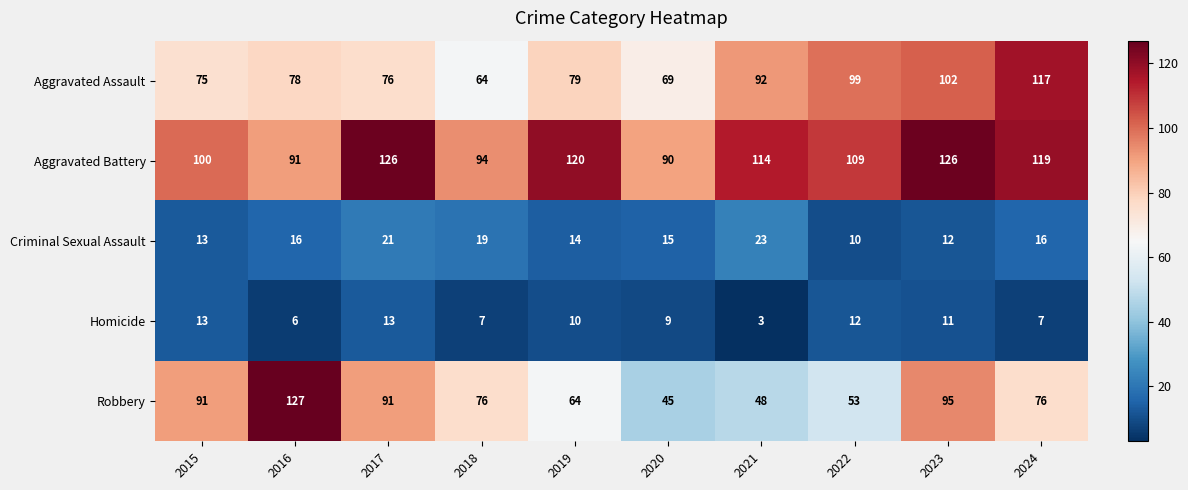

What is the spread (max minus min) of values at 2015?

87